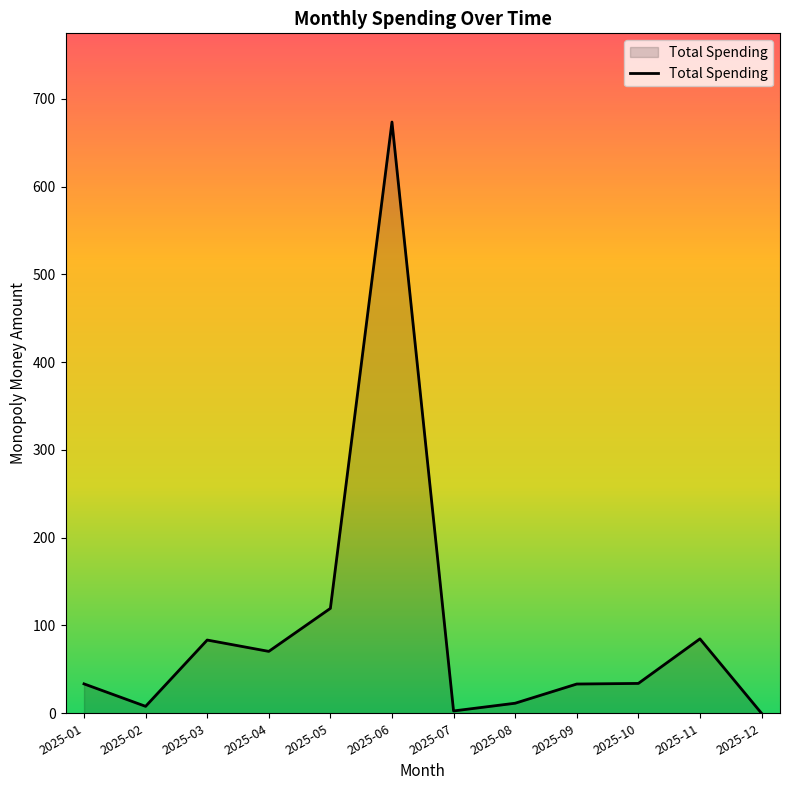

Is it true that the value at 2025-04 is 70.5?

True